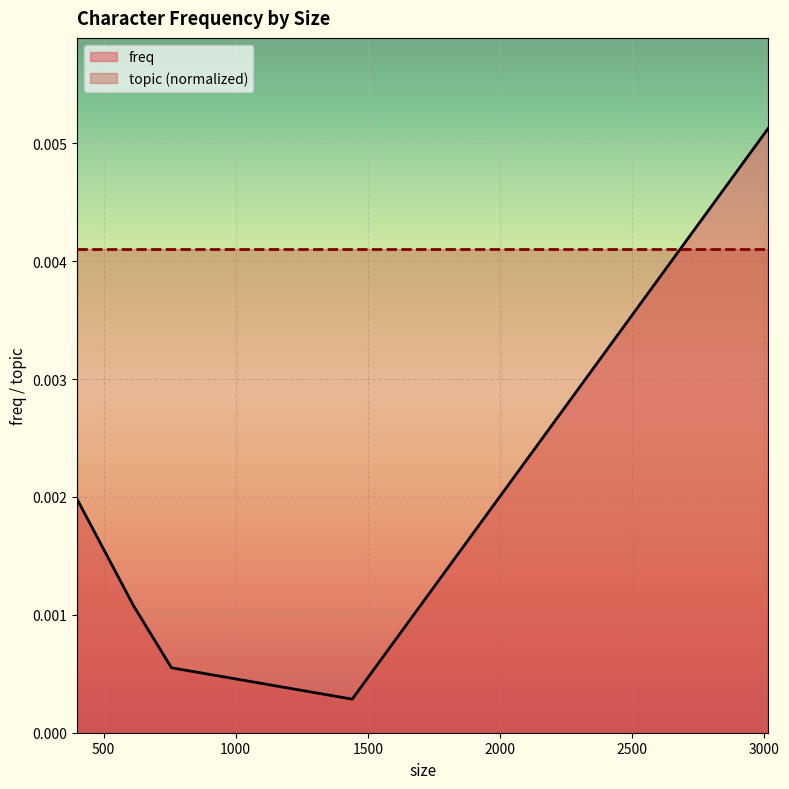

How many data points does each series have?

5